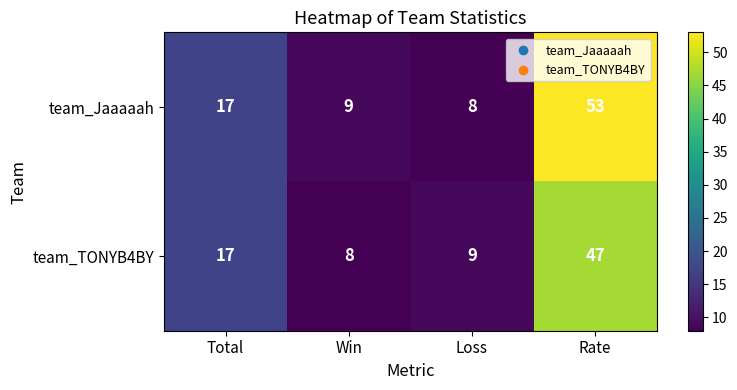

What is the average value of the team_Jaaaaah series?

22